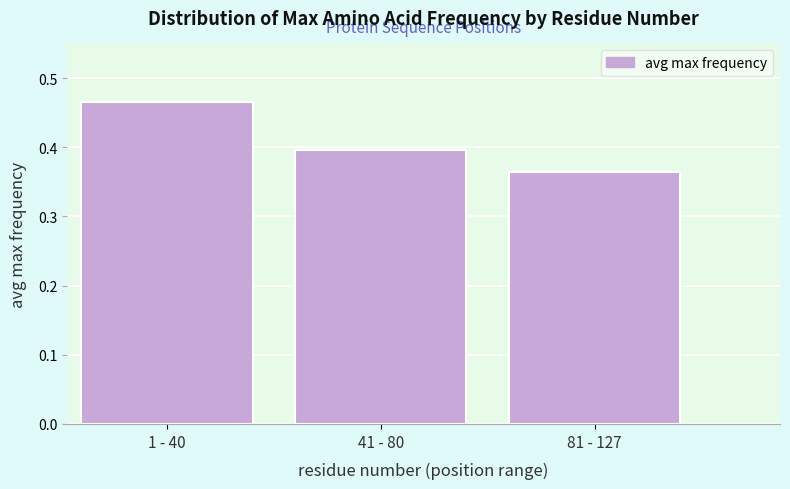

What is the sum of all values?

1.2